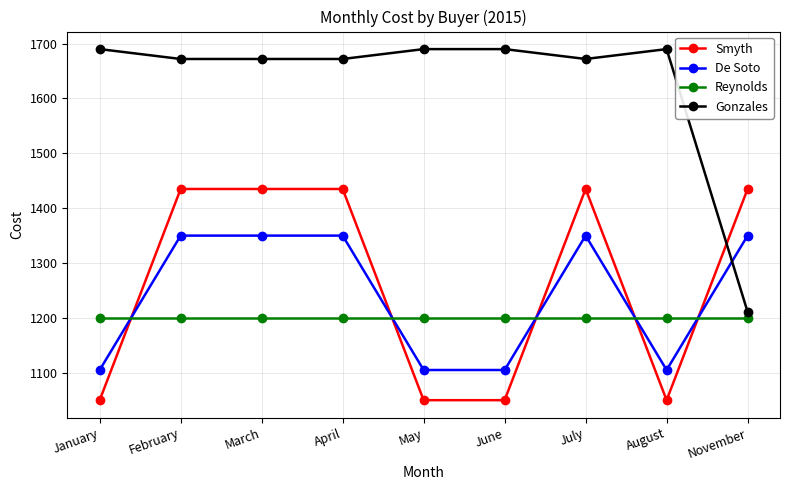

What is the value of the Reynolds point at the 5th from the left?

1200